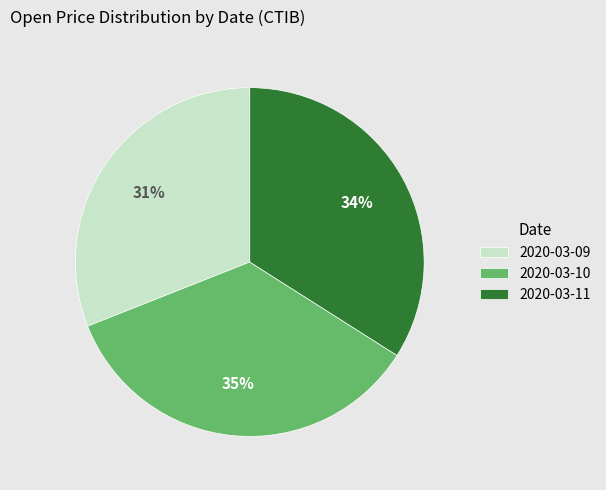

To the nearest percent, what is the average slice percentage?

33%